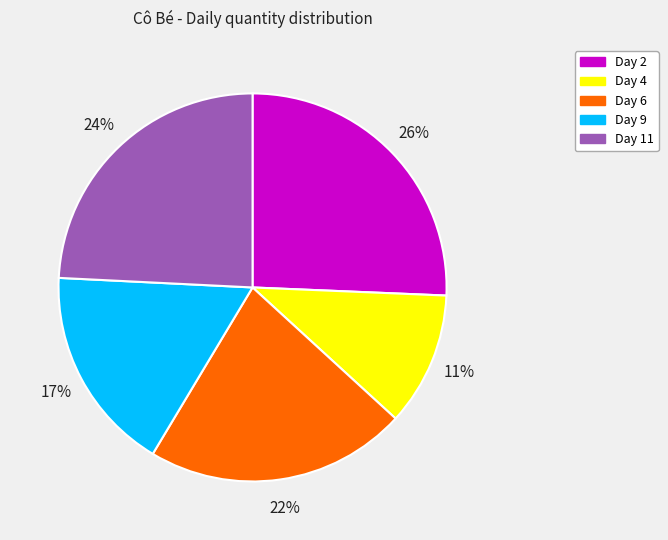

Which category has the biggest portion of the pie?

Day 2